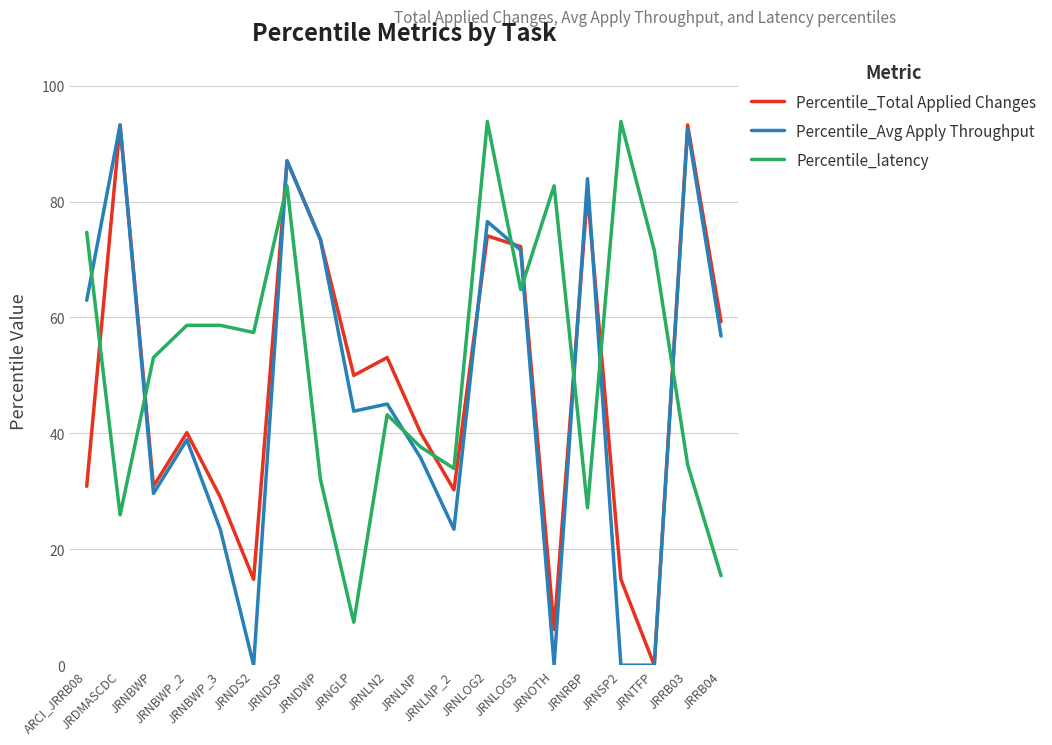

Which series has the largest total across all categories?

Percentile_latency